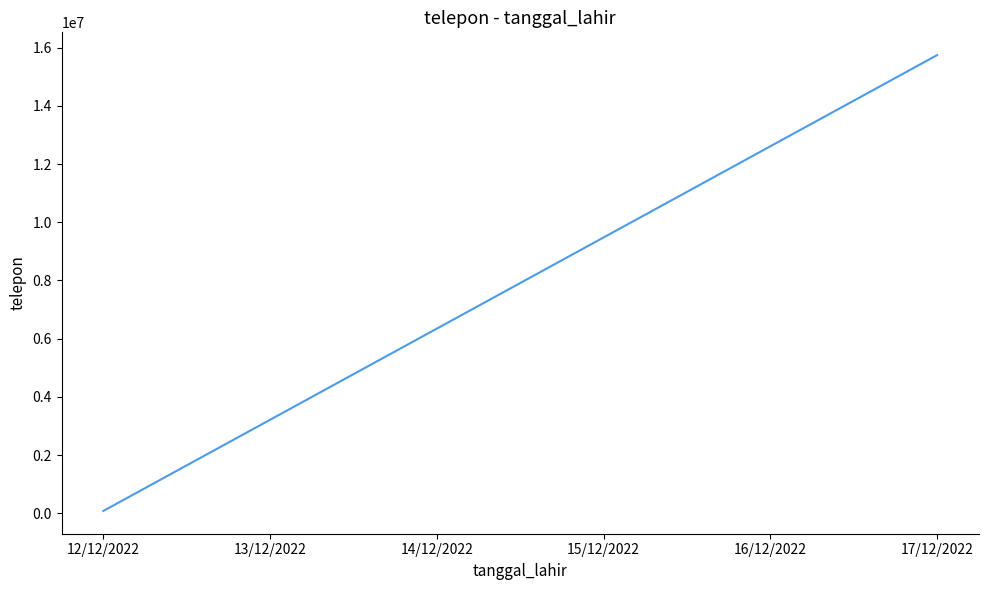

What is the ratio of the value at 13/12/2022 to the value at 14/12/2022?

0.5